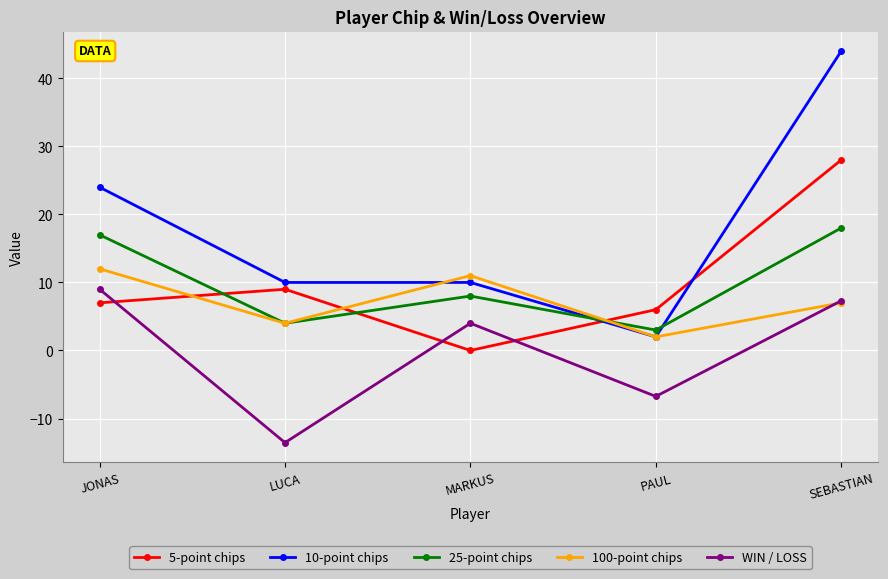

The value of 10-point chips at SEBASTIAN is 71.4. True or false?

False